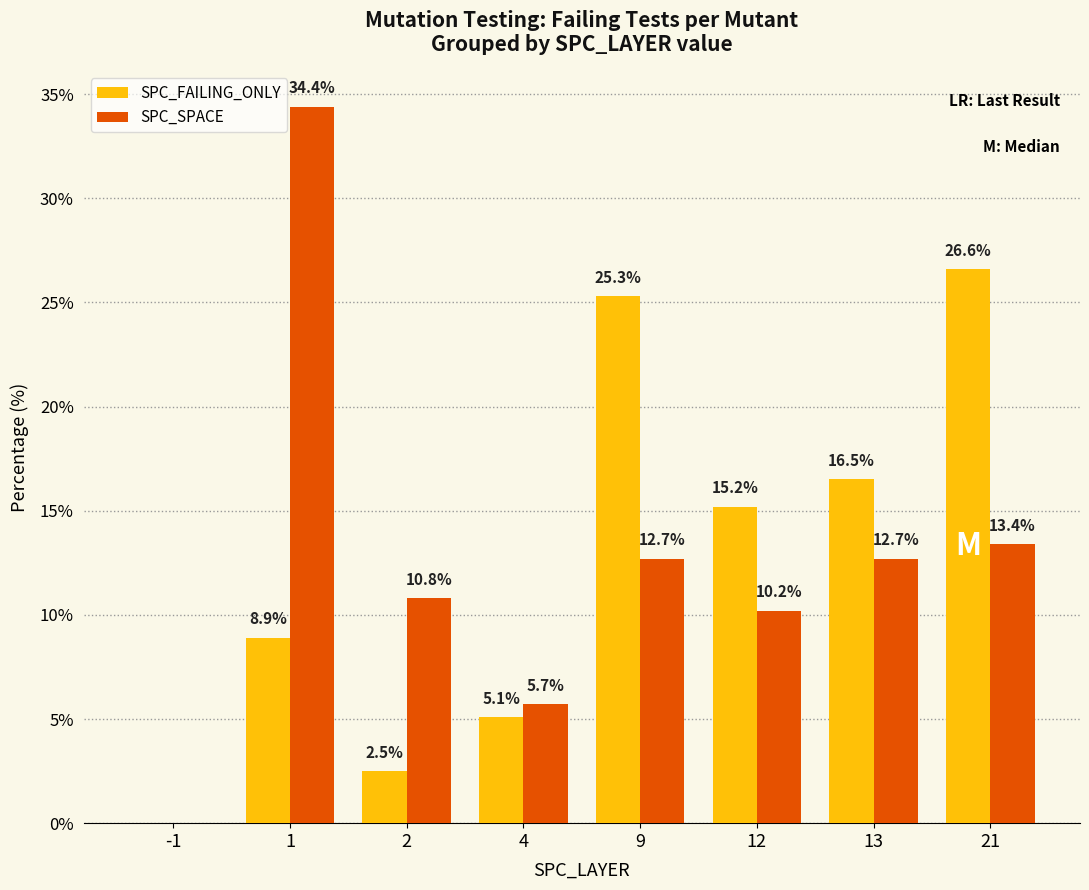

Between 4 and 9, which series saw the biggest shift?

SPC_FAILING_ONLY